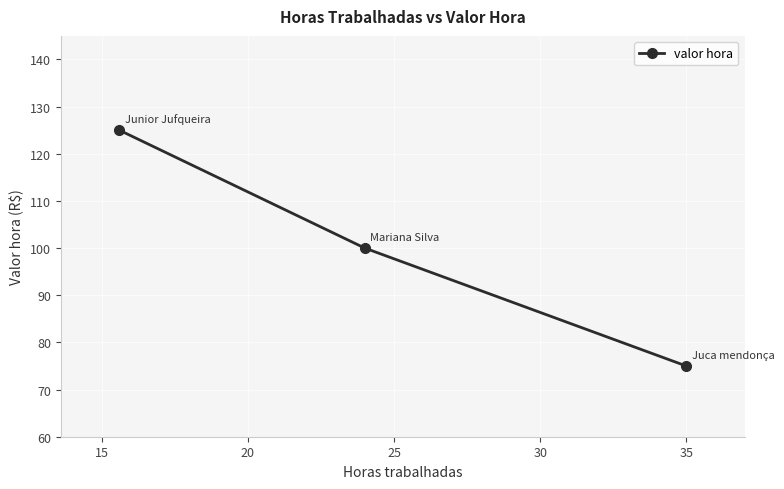

What is the difference between the maximum and minimum values?

50